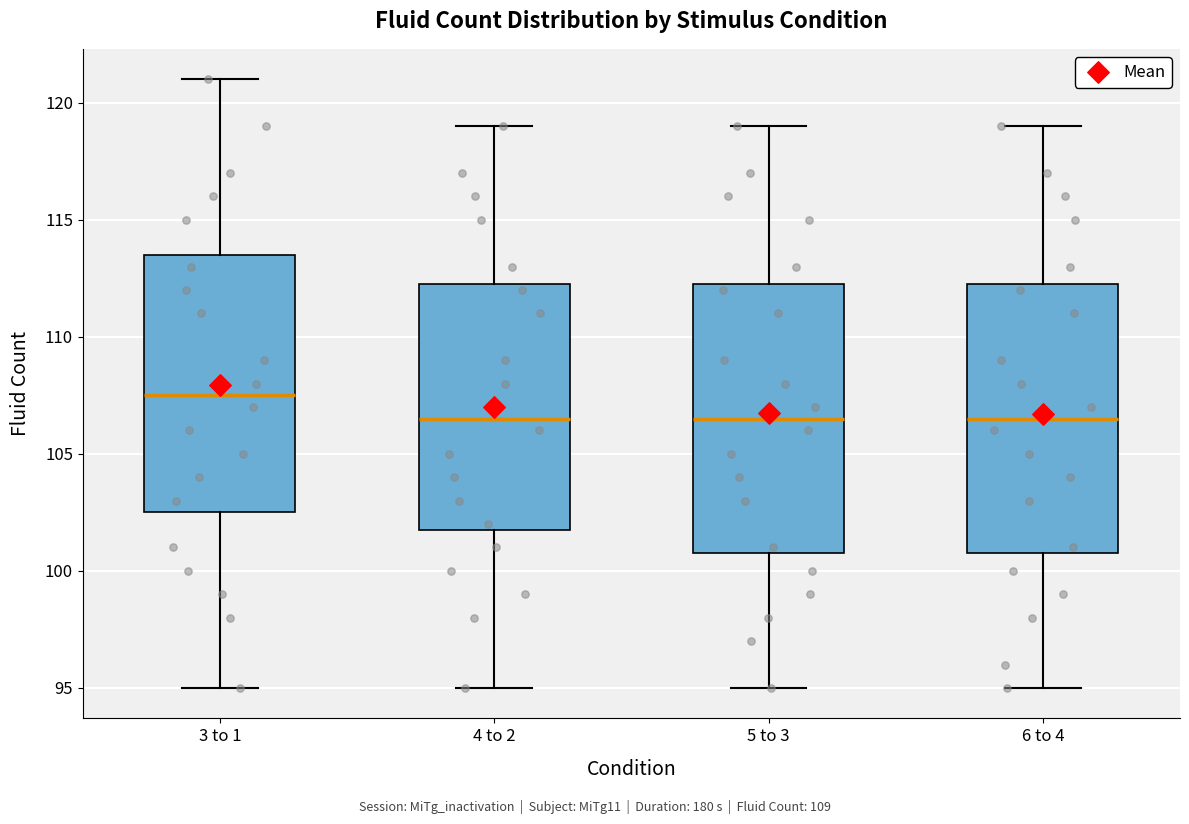

Which box's median line is the highest?

3 to 1